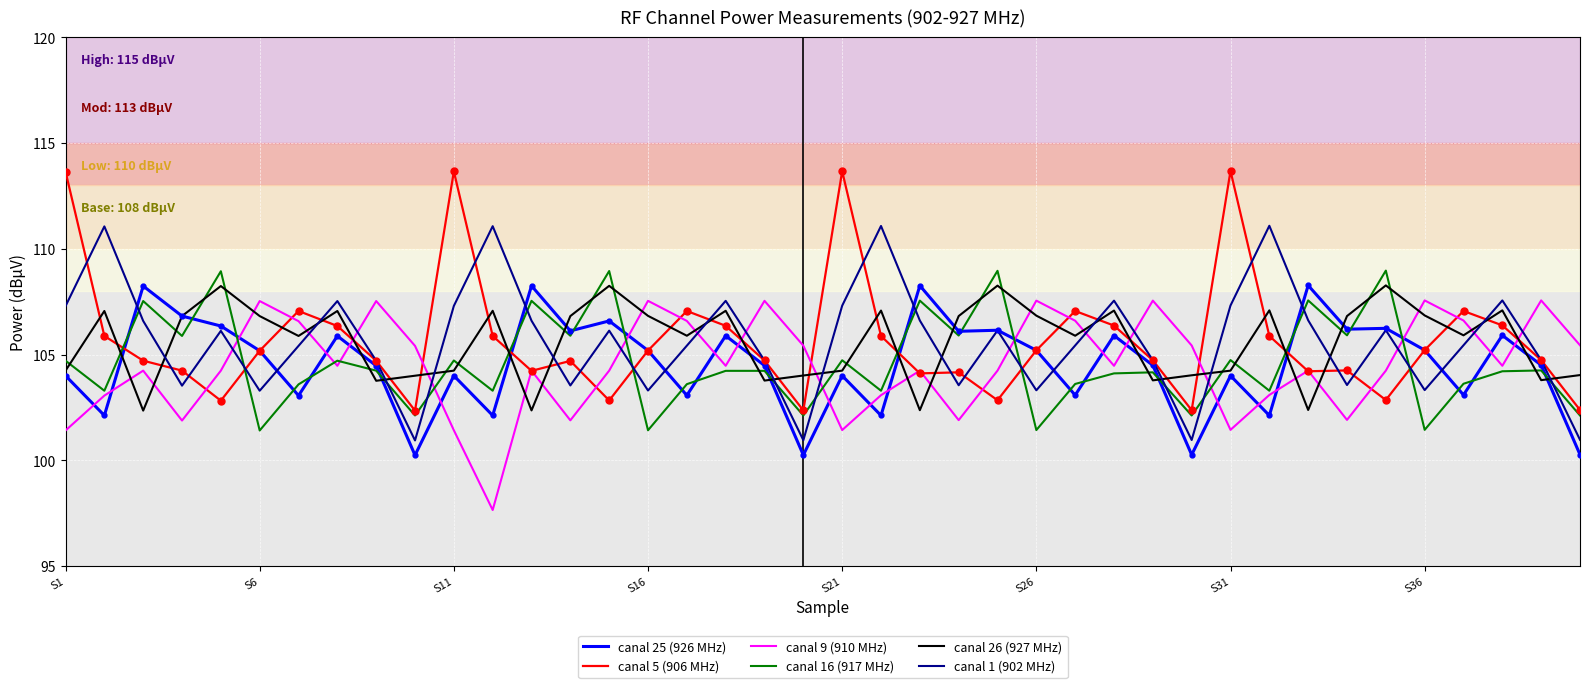

What is the minimum value shown in the chart?

97.7